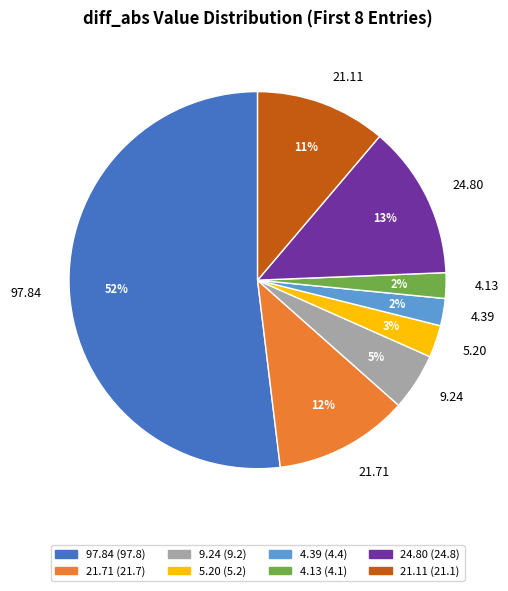

Between 4.39 and 97.84, which is larger?

97.84